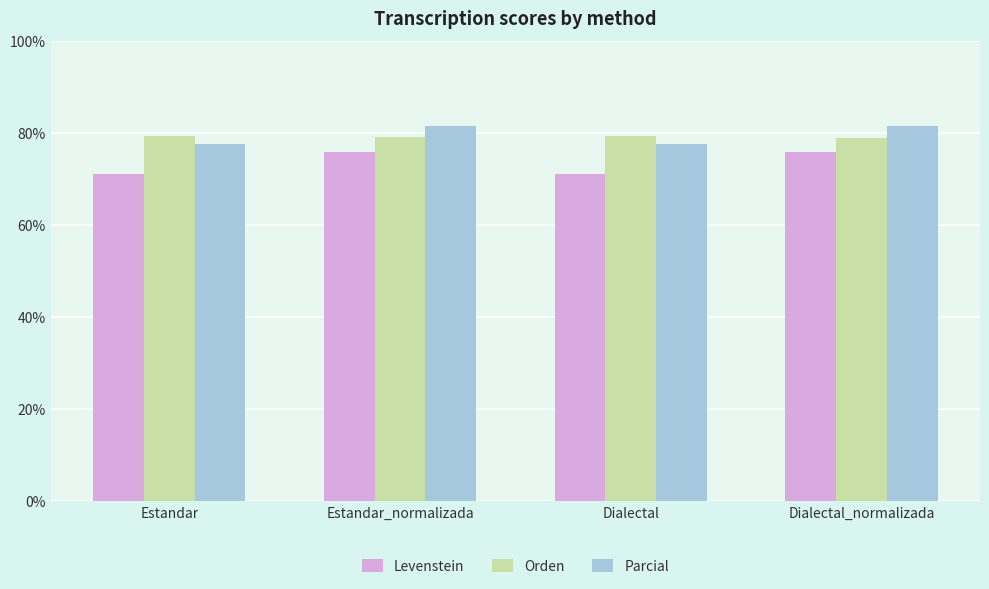

At how many categories does at least one series exceed 74?

4